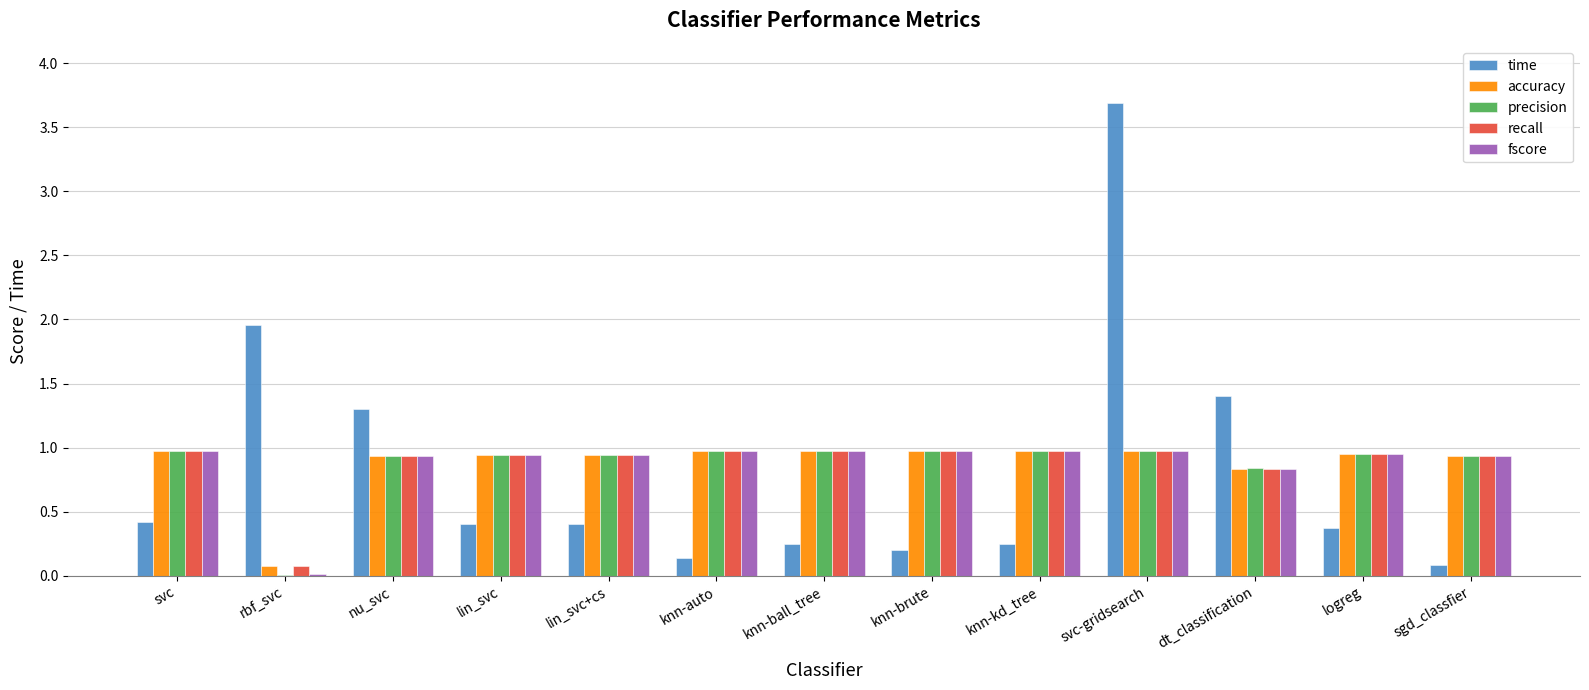

The value of fscore at svc is 1.5. True or false?

False